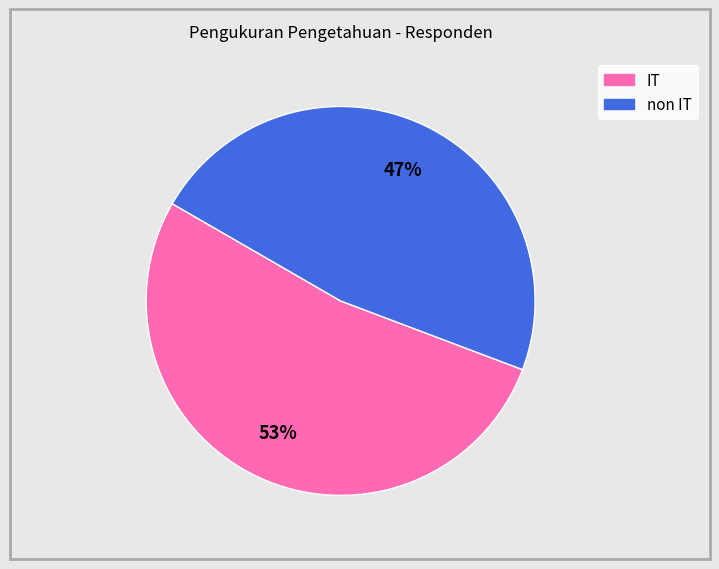

To the nearest percent, what percentage of the pie is IT?

53%